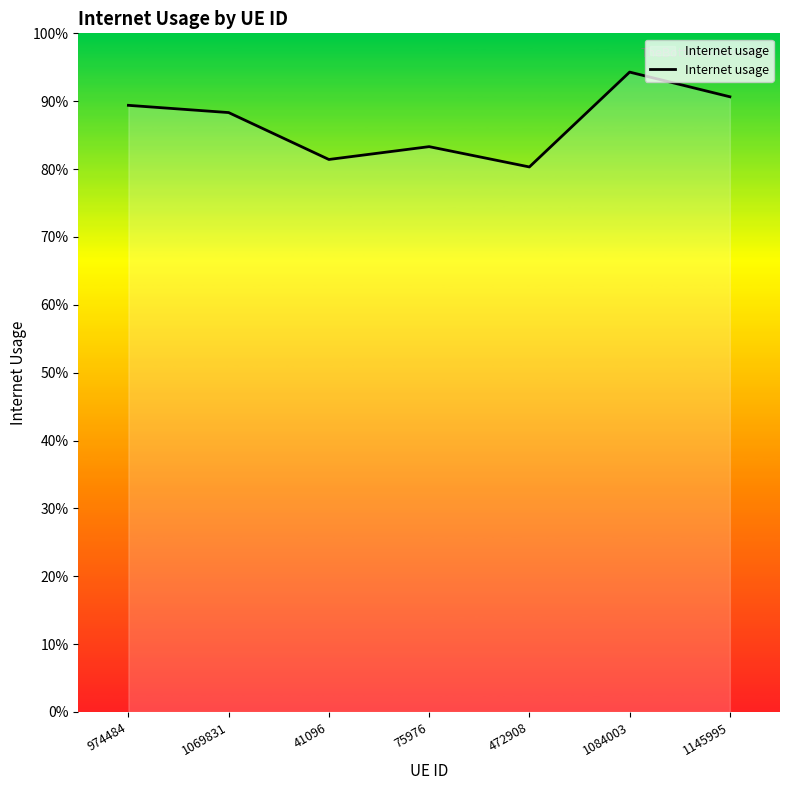

Is it true that the value at 974484 is 0.9?

True